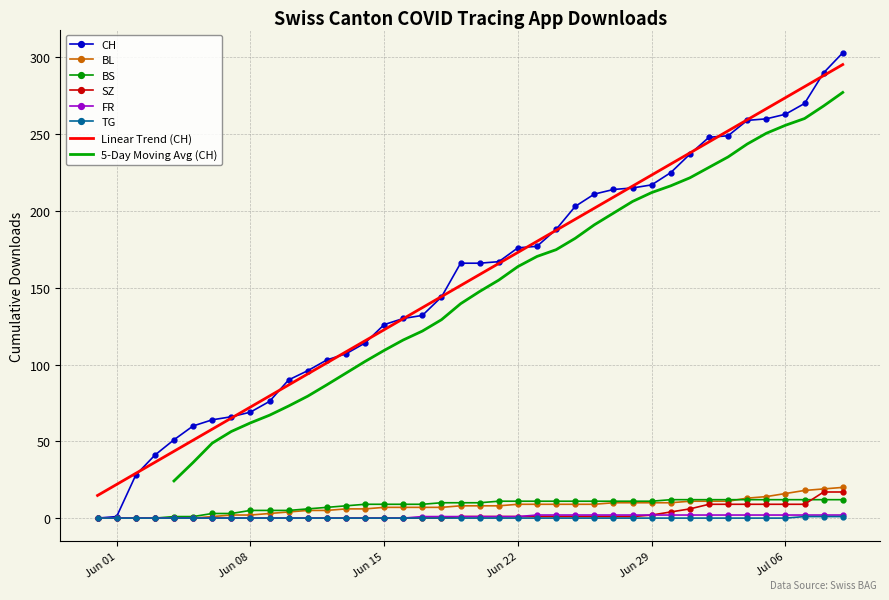

Which has a higher value, 2020-06-25 or 2020-07-07?

2020-07-07